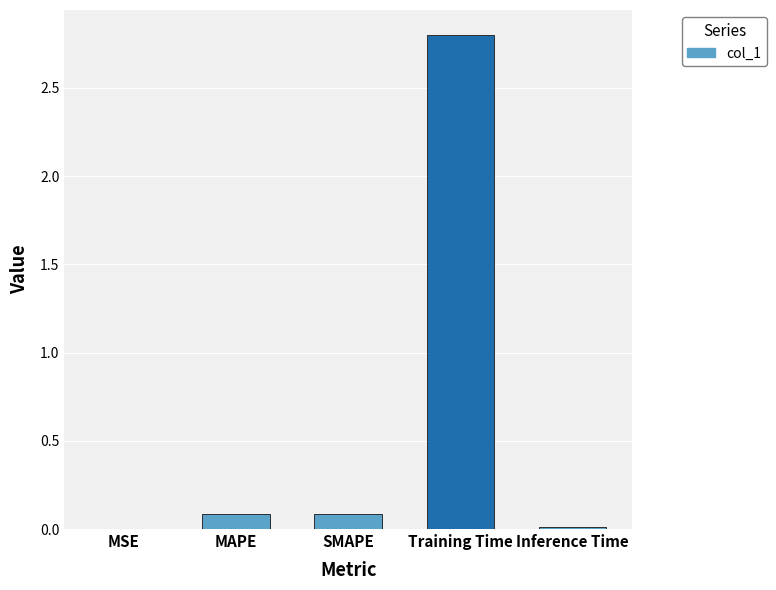

Which has a higher value, Inference Time or Training Time?

Training Time